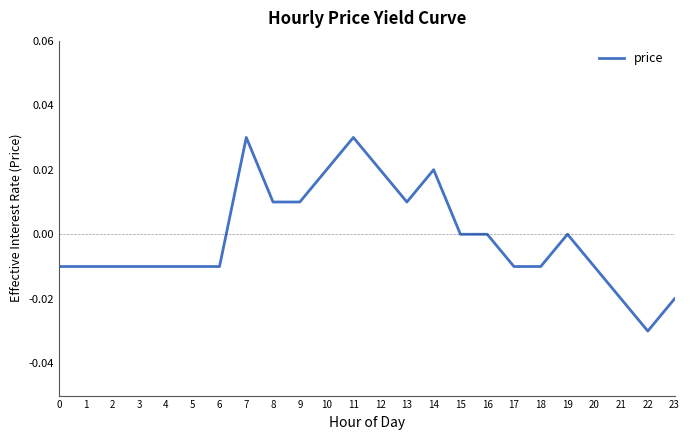

True or false: the data shows -0.0 at 1.

True